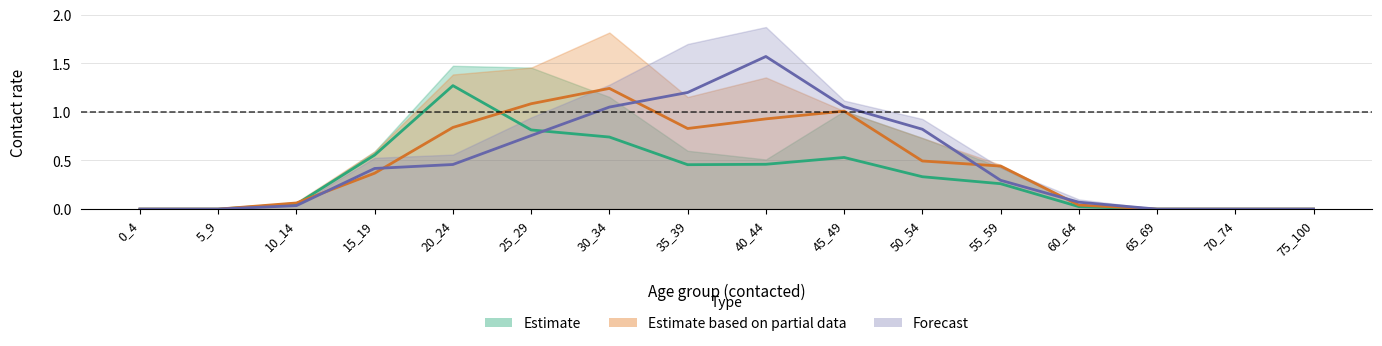

At which label is 35_39 closest to 0?

0_4